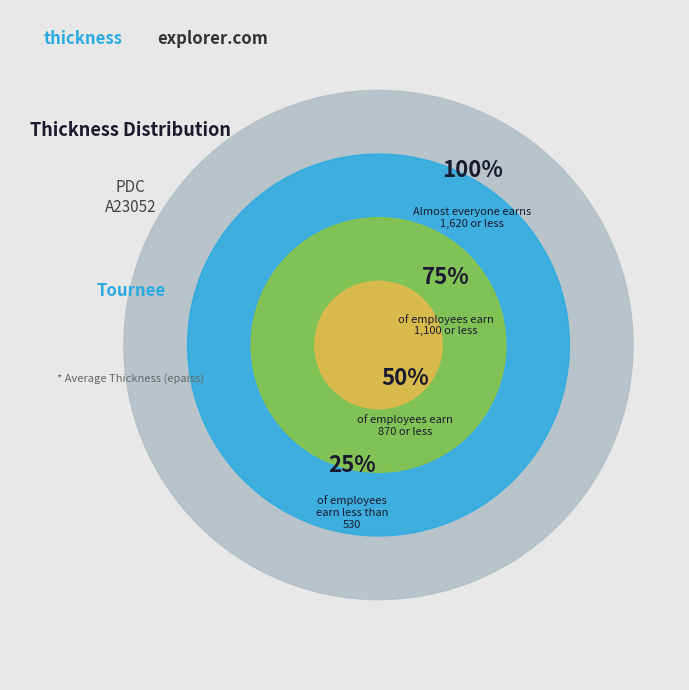

Count the number of slices in the pie.

4